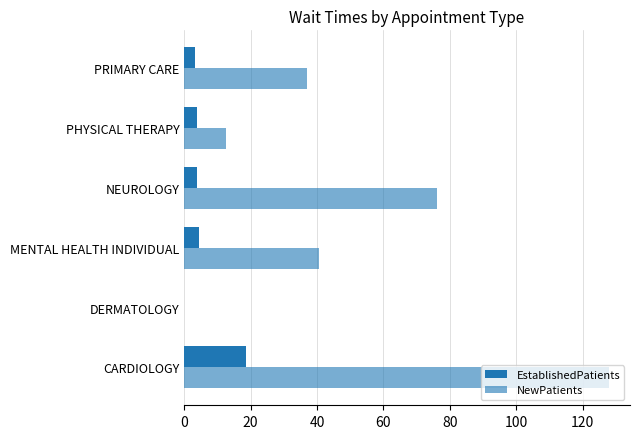

How many positive values does the NewPatients series have?

5